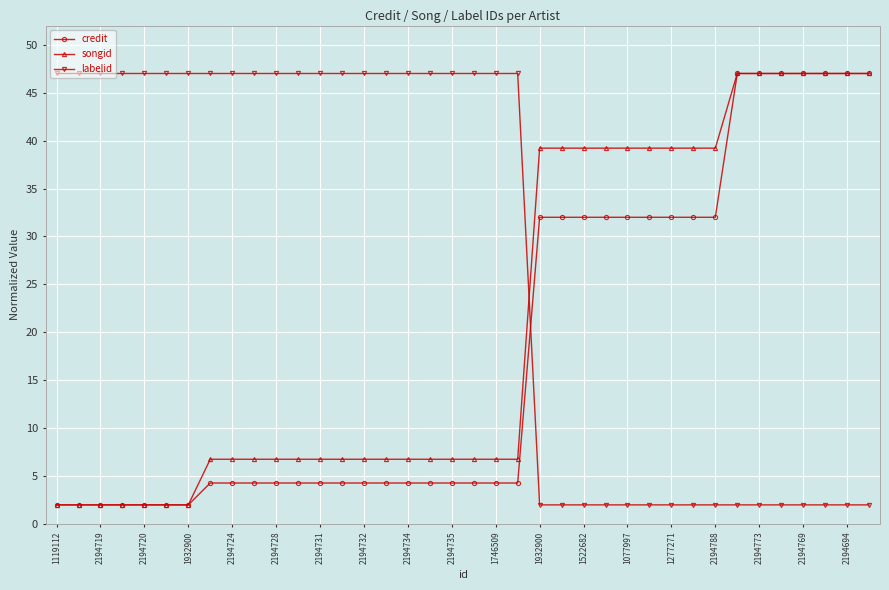

After their last crossing, which series has the higher values: songid or labelid?

songid